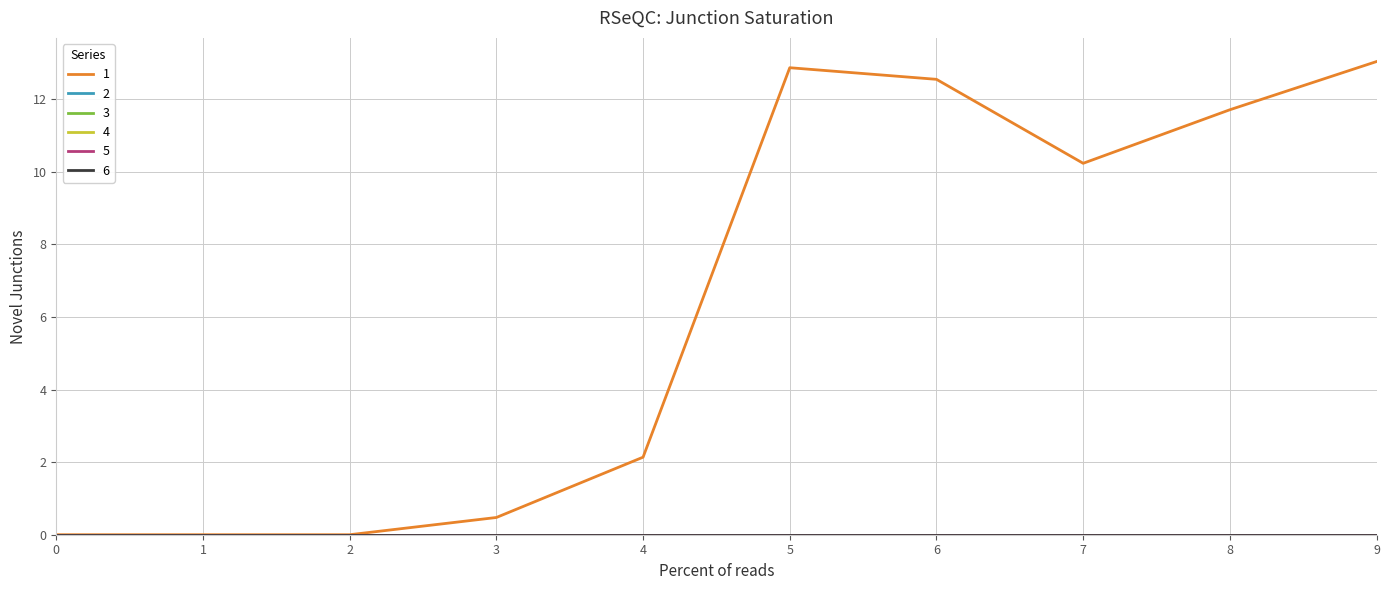

Does the chart have visible grid lines?

Yes